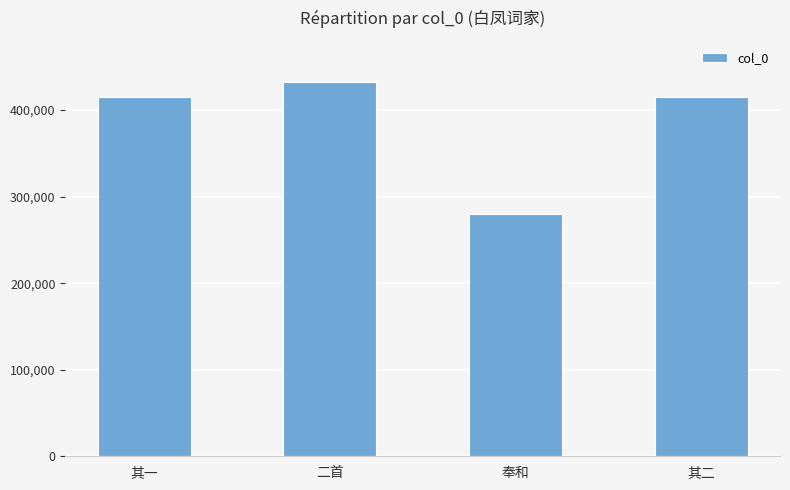

What position from the left is 其一?

1